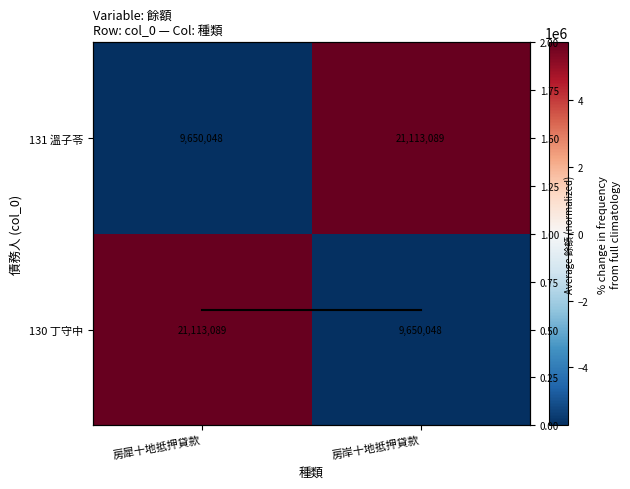

True or false: Average has a value of 0.6 at 房岸十地抵押貸款.

True